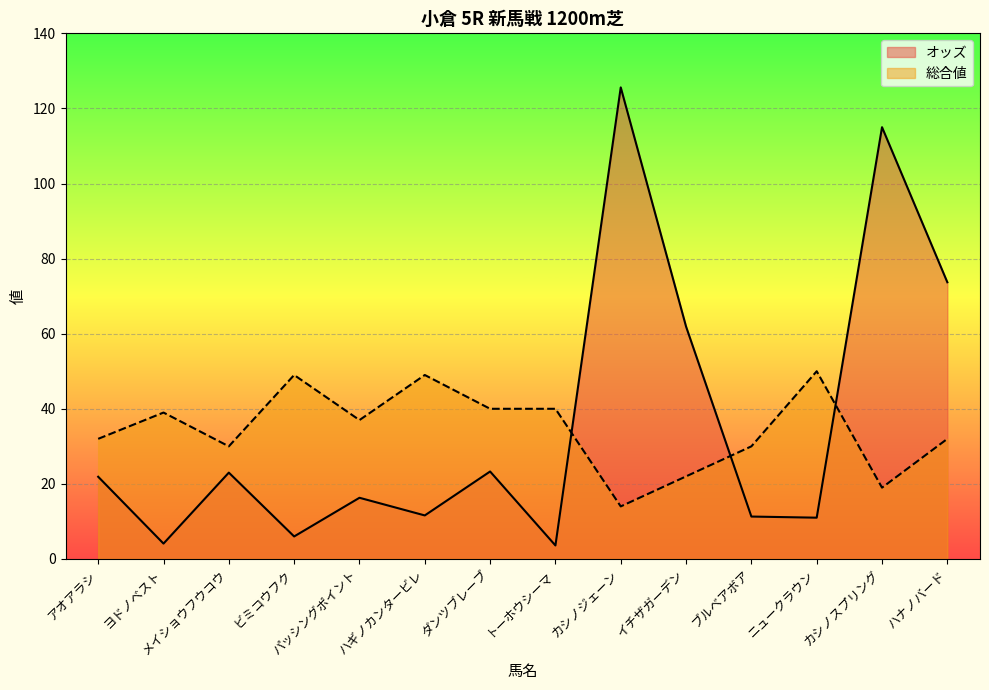

Reading left to right, transcribe all the data shown in this chart.

オッズ: 21.9	4.1	23.0	6.0	16.3	11.6	23.3	3.6	125.6	61.9	11.3	11.0	115.0	73.7
総合値: 32.0	39.0	30.0	49.0	37.0	49.0	40.0	40.0	14.0	22.0	30.0	50.0	19.0	32.0